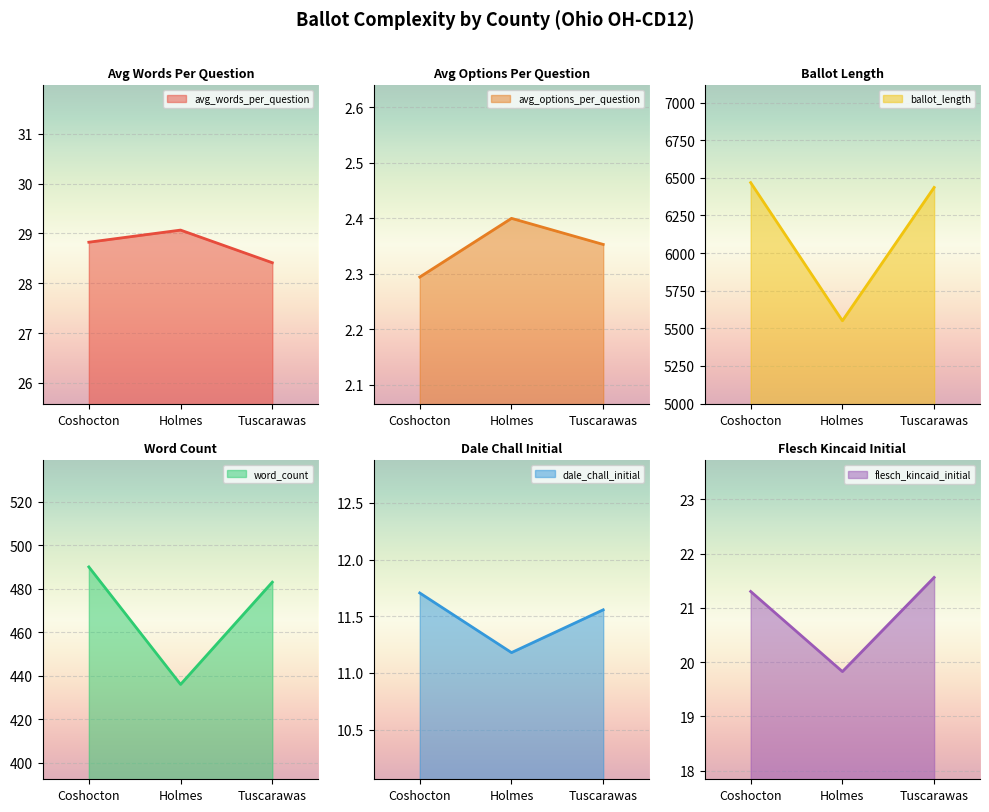

Which series has the largest range (max minus min)?

ballot_length